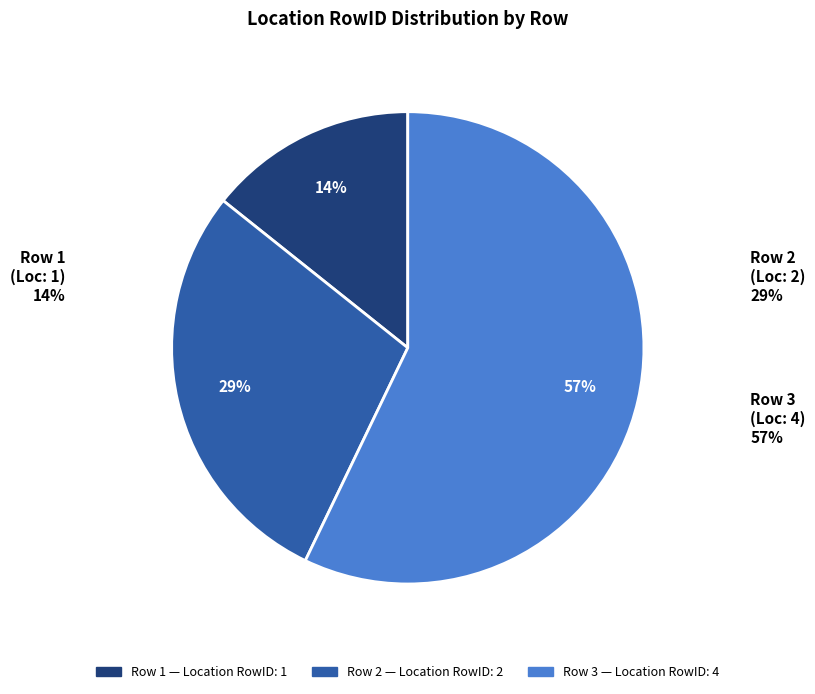

What is the change in value from 1 to 2?

+1